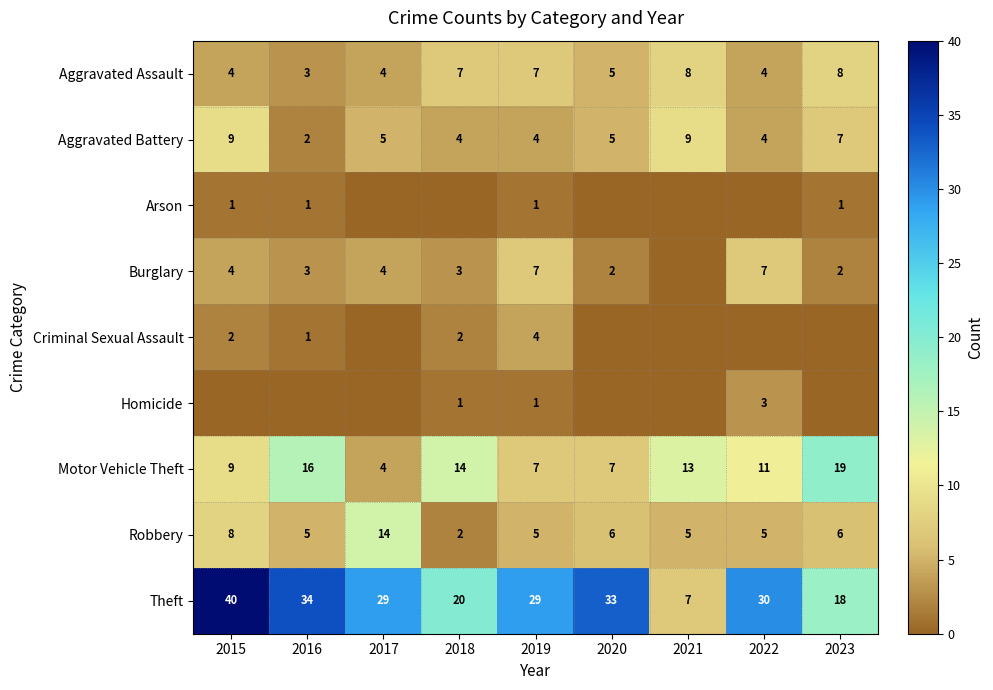

The value of Aggravated Battery at 2019 is 2. True or false?

False